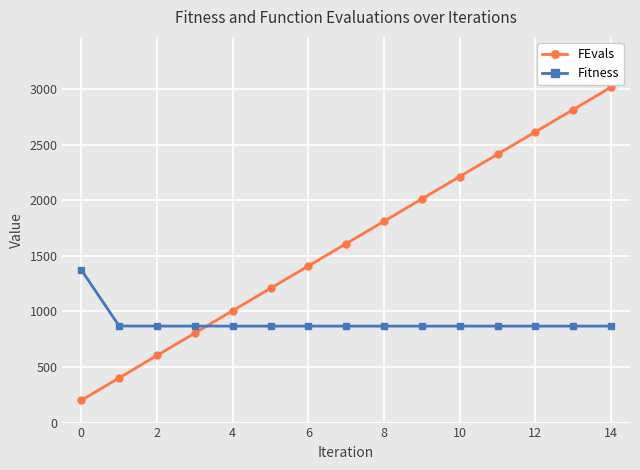

How many distinct data groups are displayed?

2